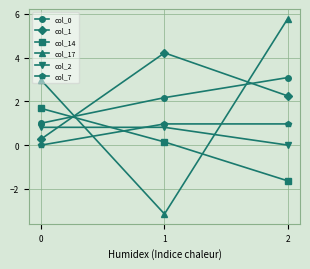

Where does the col_0 series first go above 2?

1